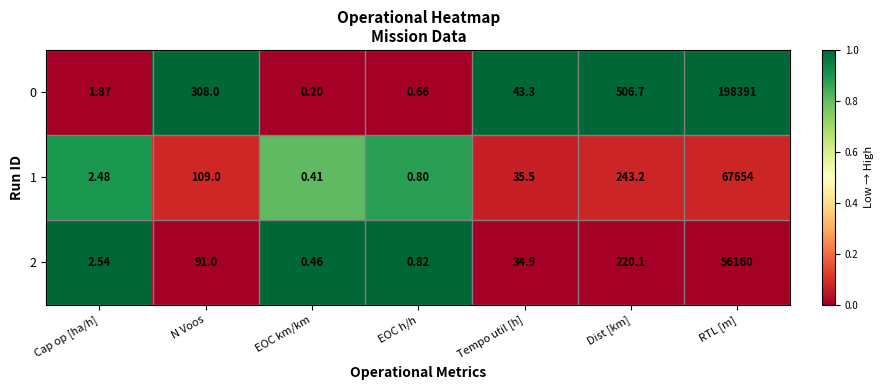

Which series has the largest total across all categories?

0